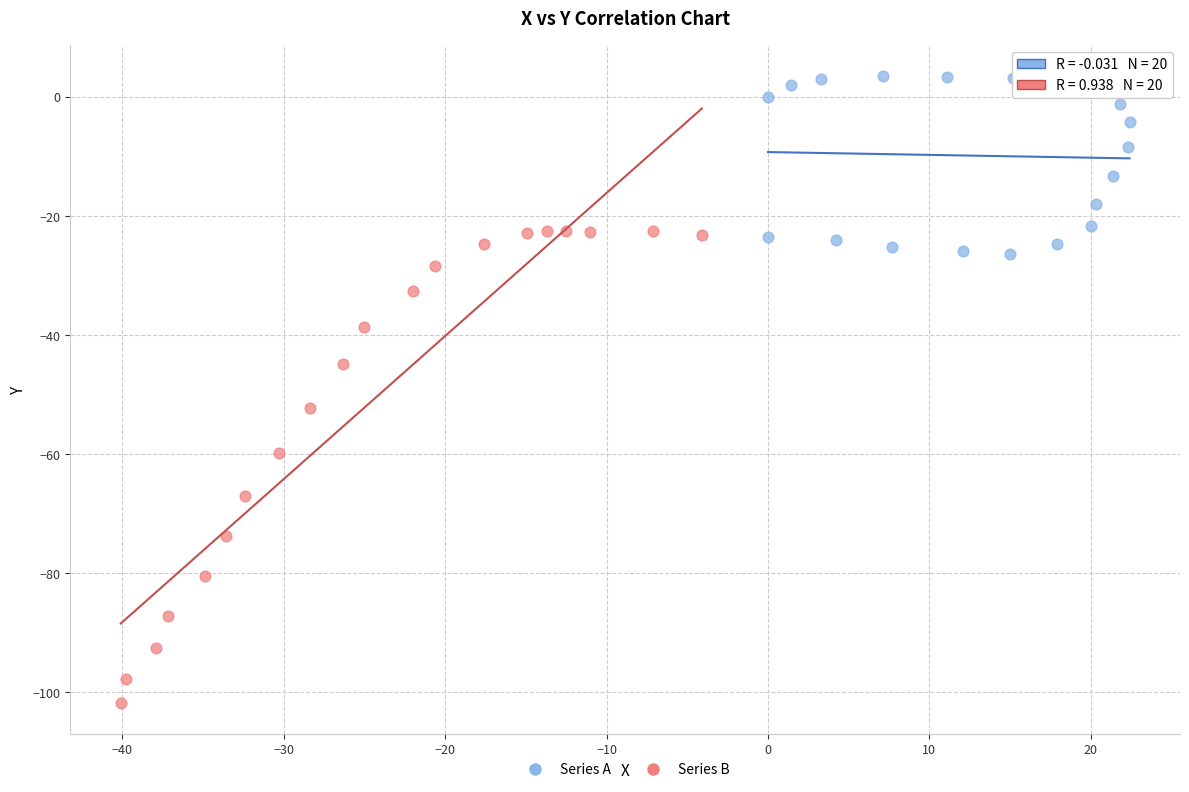

Which series contains the lowest Y value?

Series B